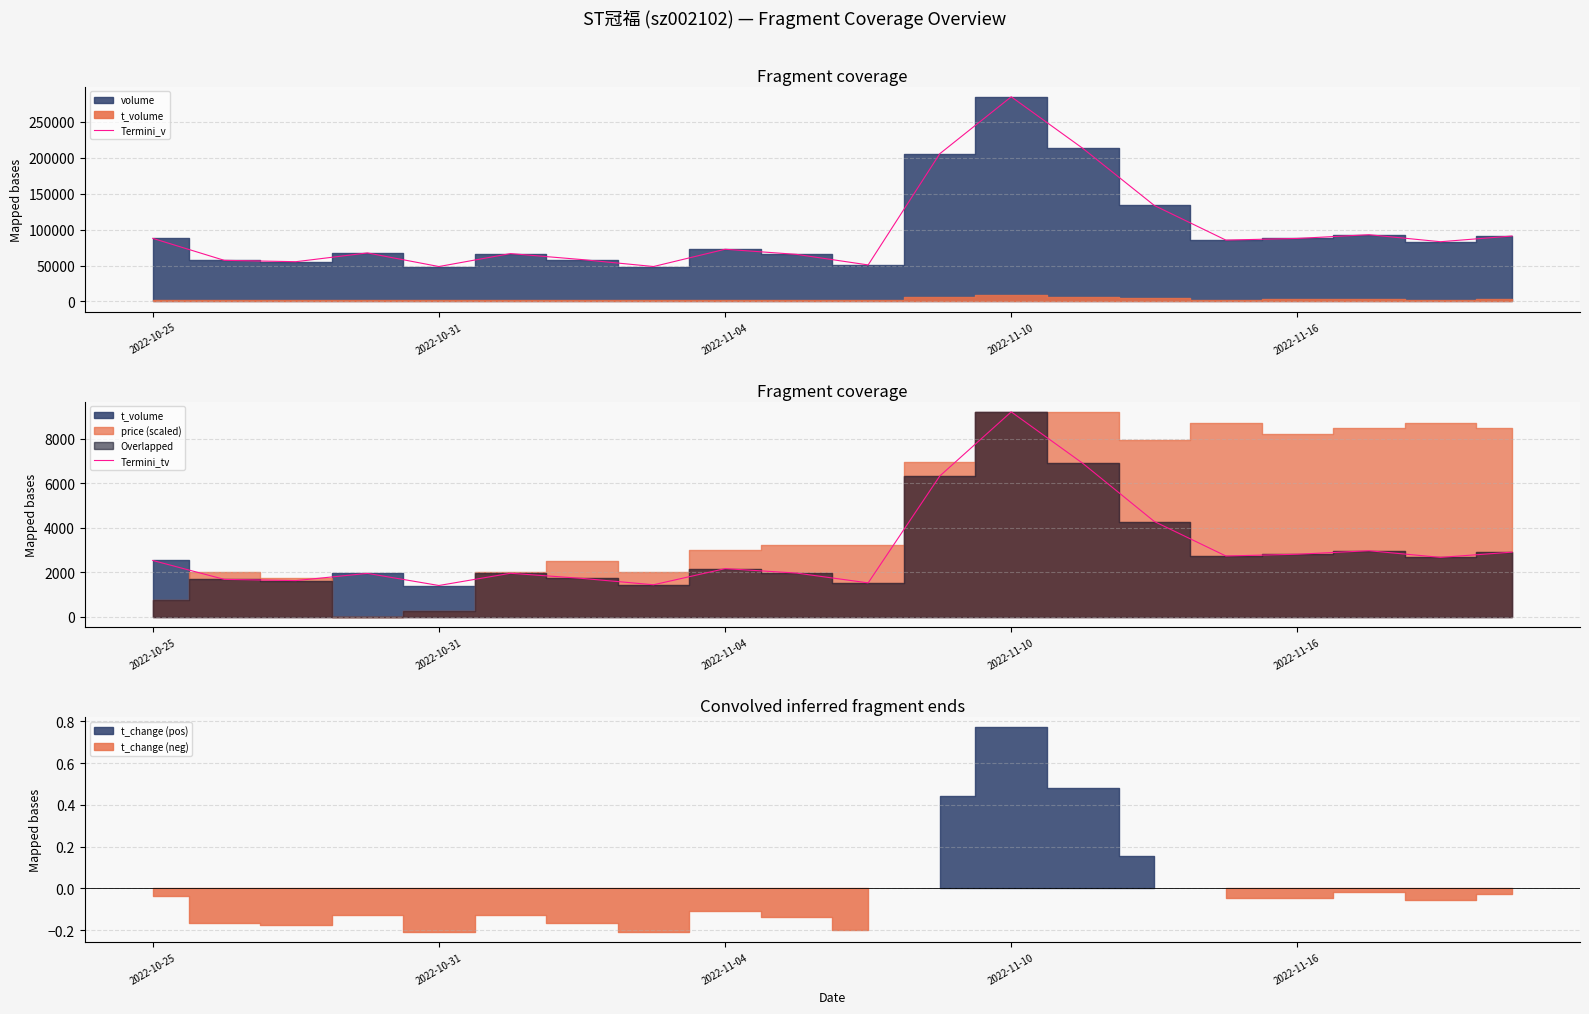

What is the label of the 18th point from the left?

17